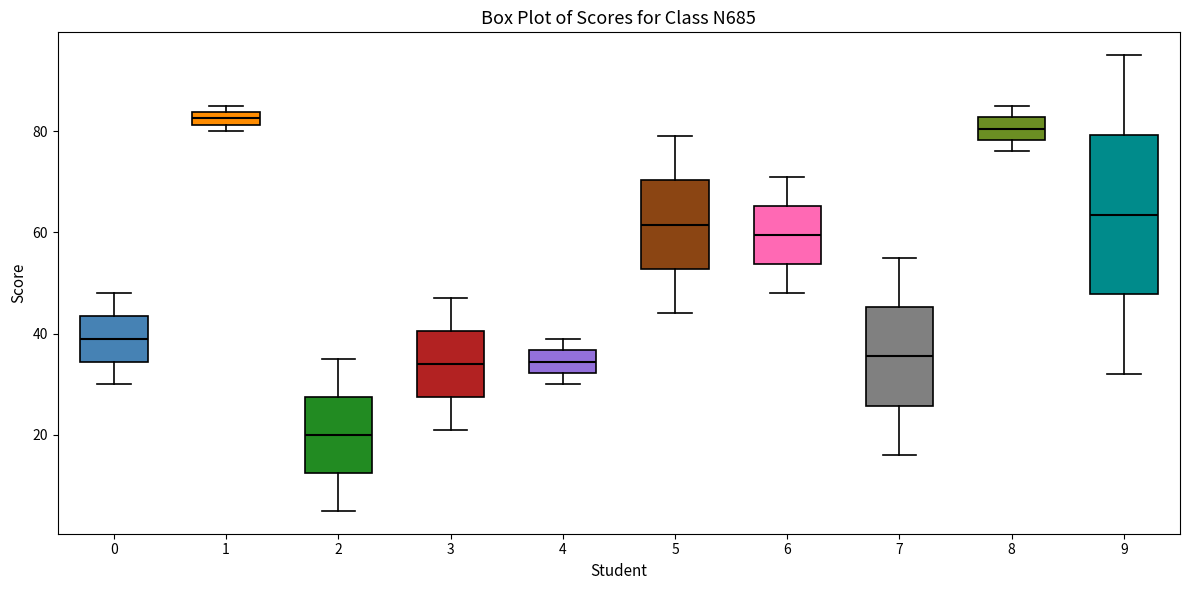

Where is the lower edge of the box at x = 0 on the y-axis? The values are not printed on the chart, so give them approximately, as read against the axis.

34